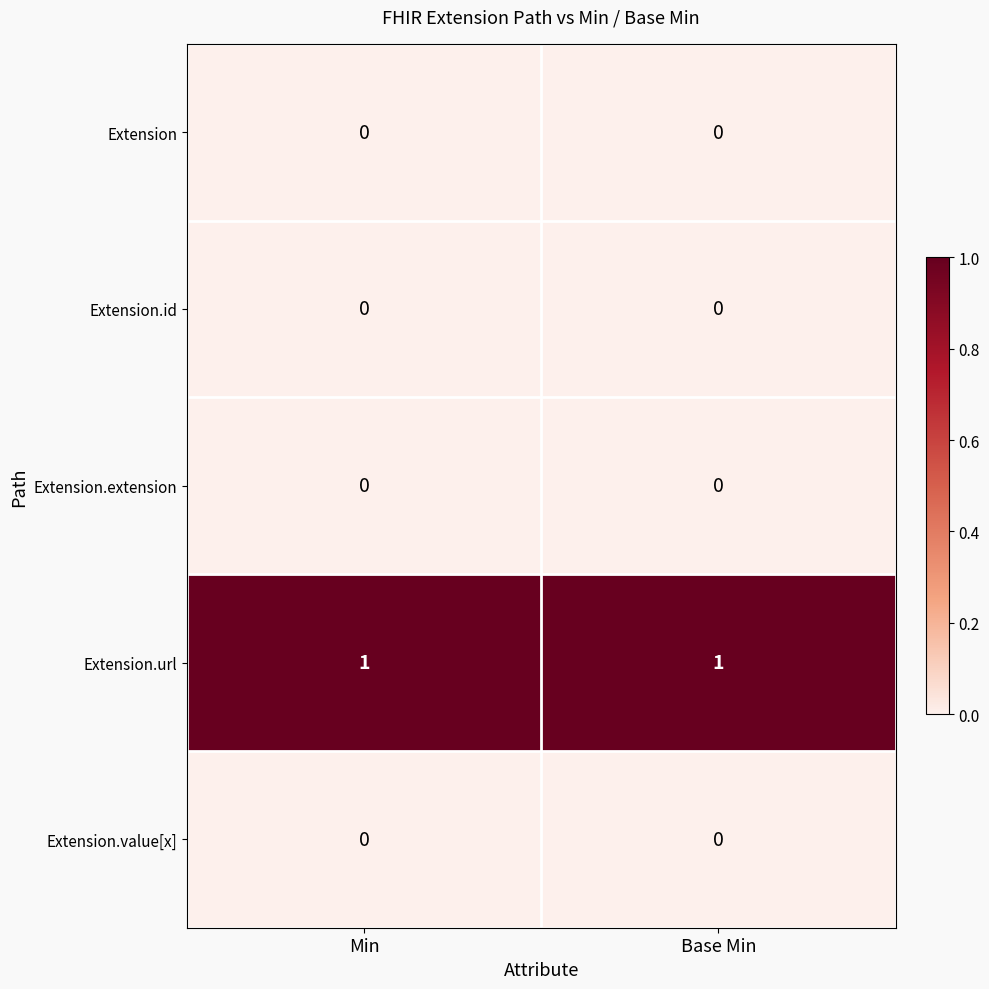

At how many categories does at least one series exceed 0?

2